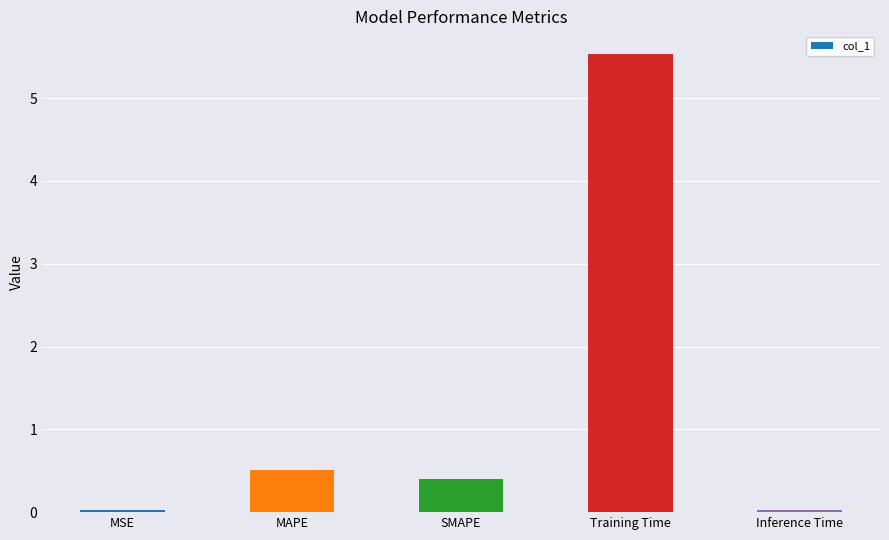

Which category has the highest value across all series?

Training Time